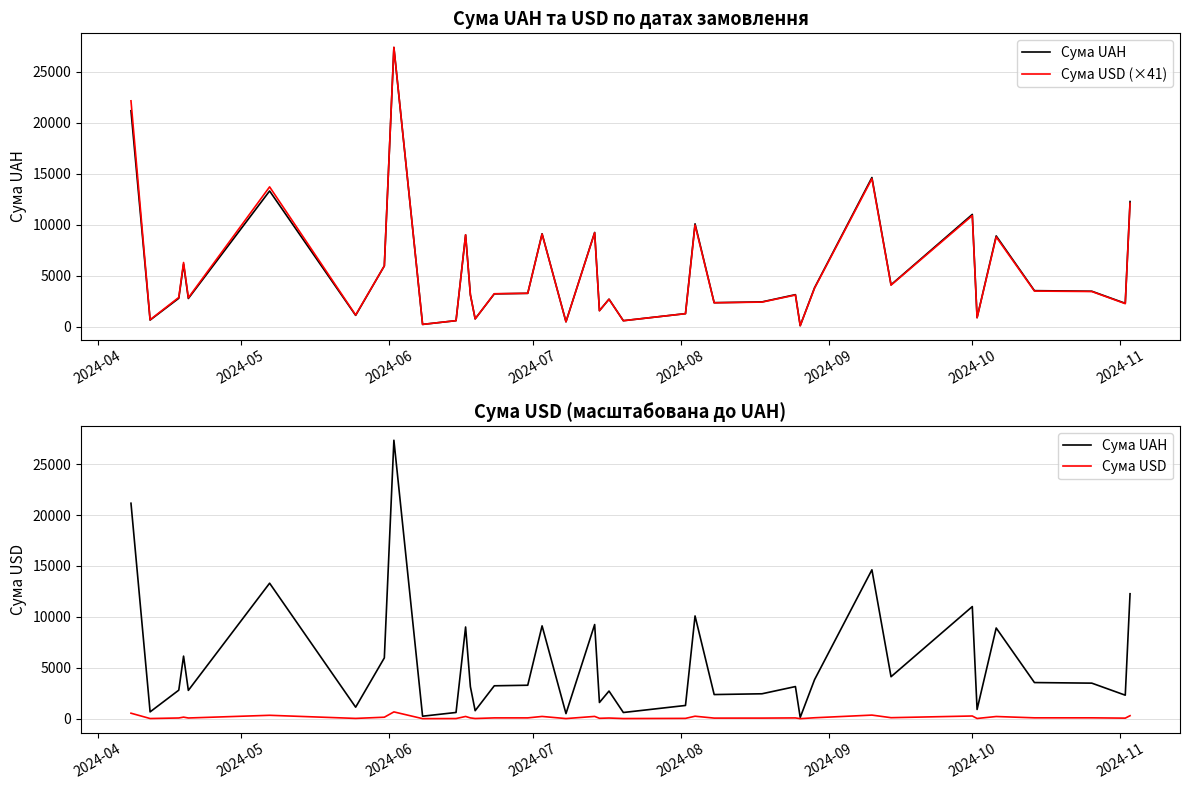

Reading right to left, what are all the values shown in this chart?

Сума UAH: 12273.2	2309.5	3492.1	3550.0	8907.8	907.1	11013.1	4123.3	14624.1	3834.0	121.1	3156.9	2447.5	2371.1	10092.6	1300.0	608.5	2715.3	1591.3	9248.8	500.6	9118.8	3287.1	3232.2	787.1	3147.8	9007.8	611.8	244.9	27350.6	5974.0	1130.0	13308.9	2781.0	6146.2	2804.0	670.0	21164.1
Сума USD (×41): 12099.1	2276.7	3465.0	3508.9	8804.8	897.5	10896.2	4091.4	14510.9	3789.6	119.7	3122.2	2428.5	2362.4	9978.2	1295.6	606.4	2706.0	1585.9	9217.2	503.1	9087.7	3291.1	3248.0	788.0	3151.7	9018.8	612.5	245.2	27378.1	5974.0	1164.1	13710.4	2851.7	6305.9	2886.4	700.7	22133.1
Сума USD: 295.1	55.5	84.5	85.6	214.8	21.9	265.8	99.8	353.9	92.4	2.9	76.2	59.2	57.6	243.4	31.6	14.8	66.0	38.7	224.8	12.3	221.7	80.3	79.2	19.2	76.9	220.0	14.9	6.0	667.8	145.7	28.4	334.4	69.6	153.8	70.4	17.1	539.8